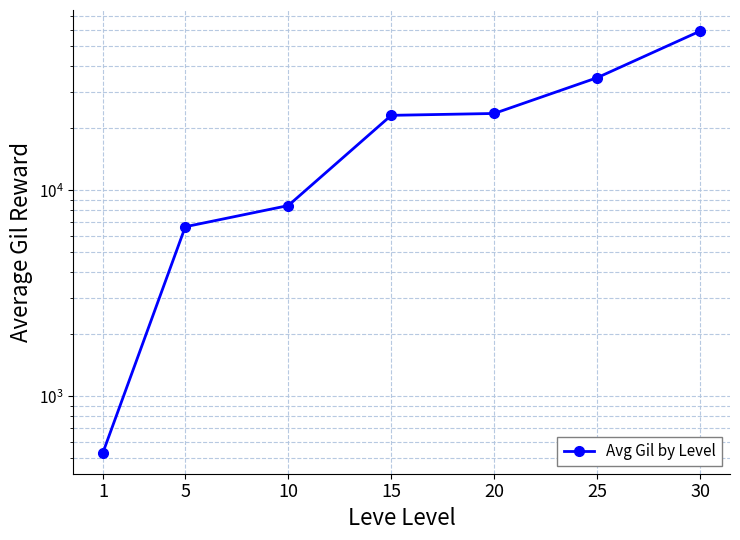

At which category does the chart reach its peak across all series?

30